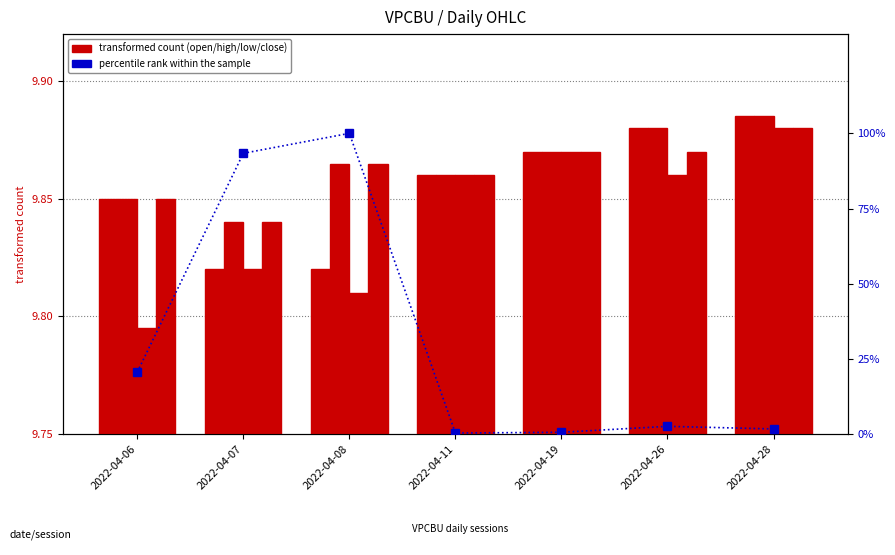

Which series has the widest spread of values?

percentile rank within the sample